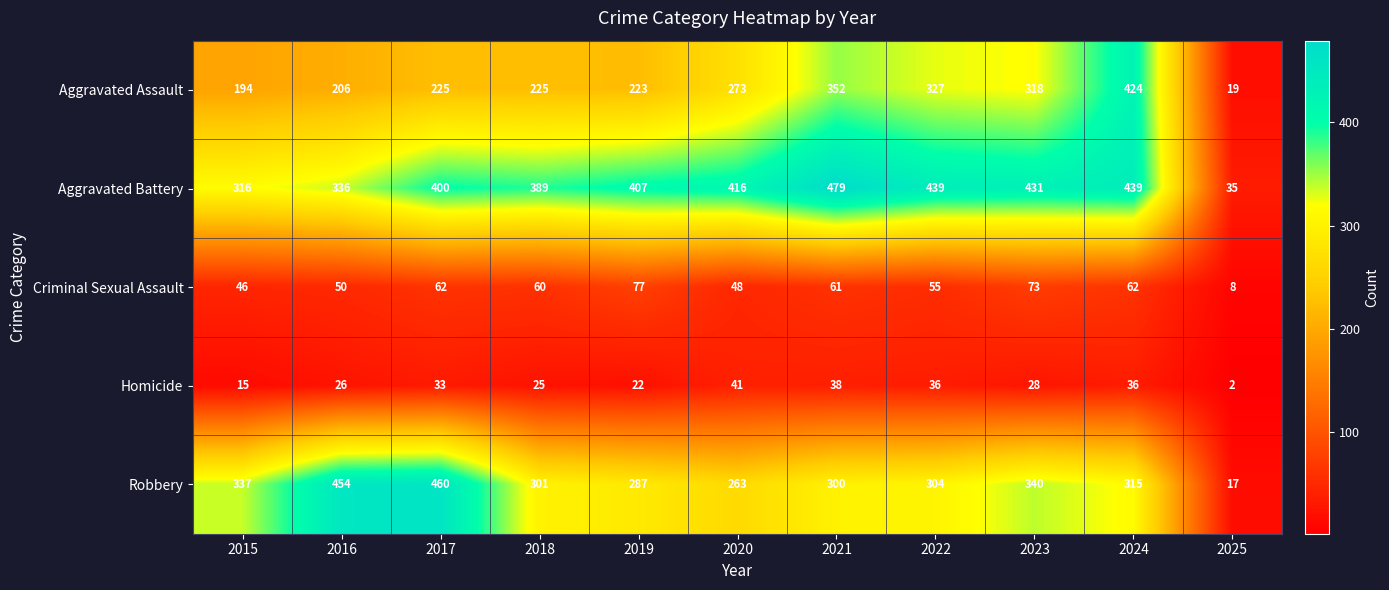

Between 2020 and 2024, which series saw the biggest shift?

Aggravated Assault